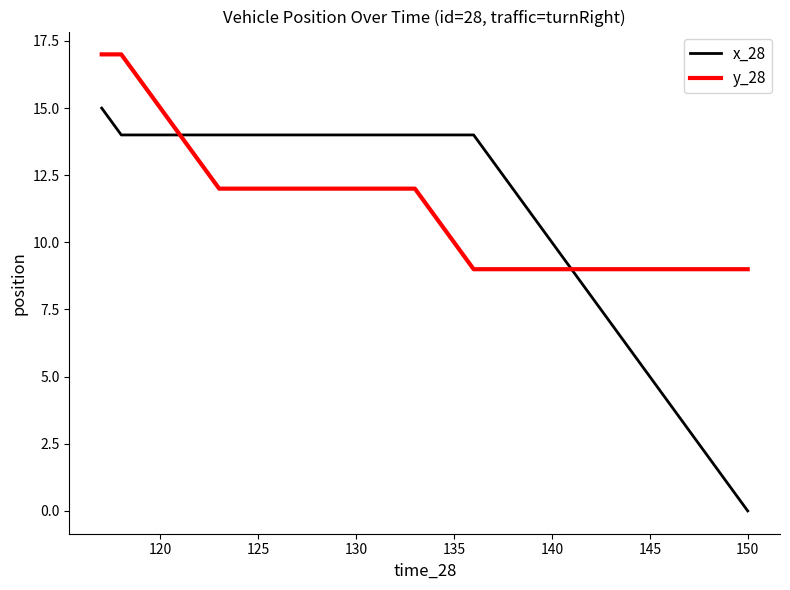

Rank the series by their maximum value, from highest to lowest.

y_28, x_28